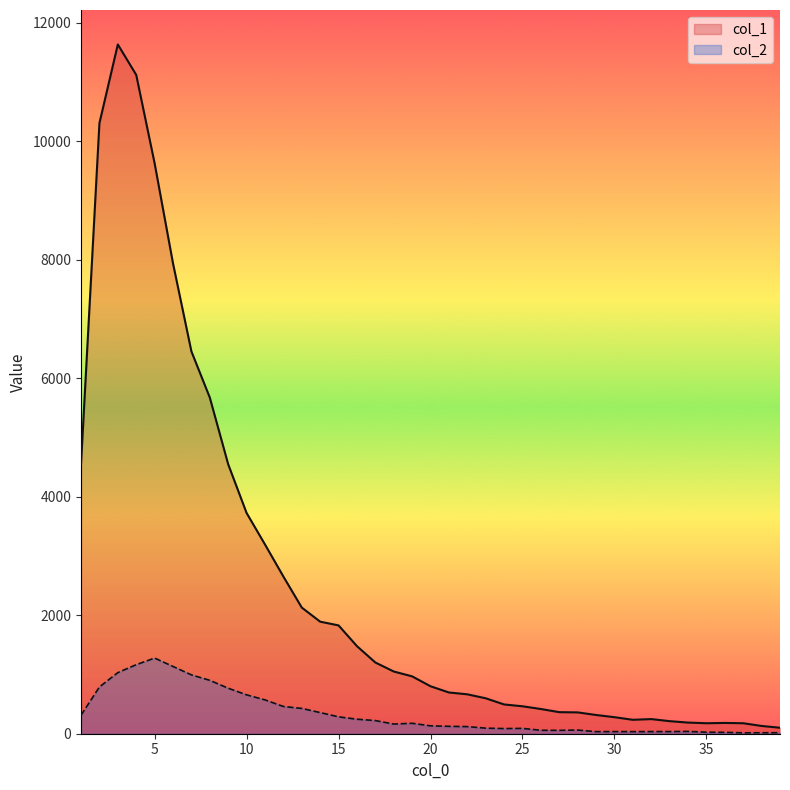

What is the greatest value displayed?

11631